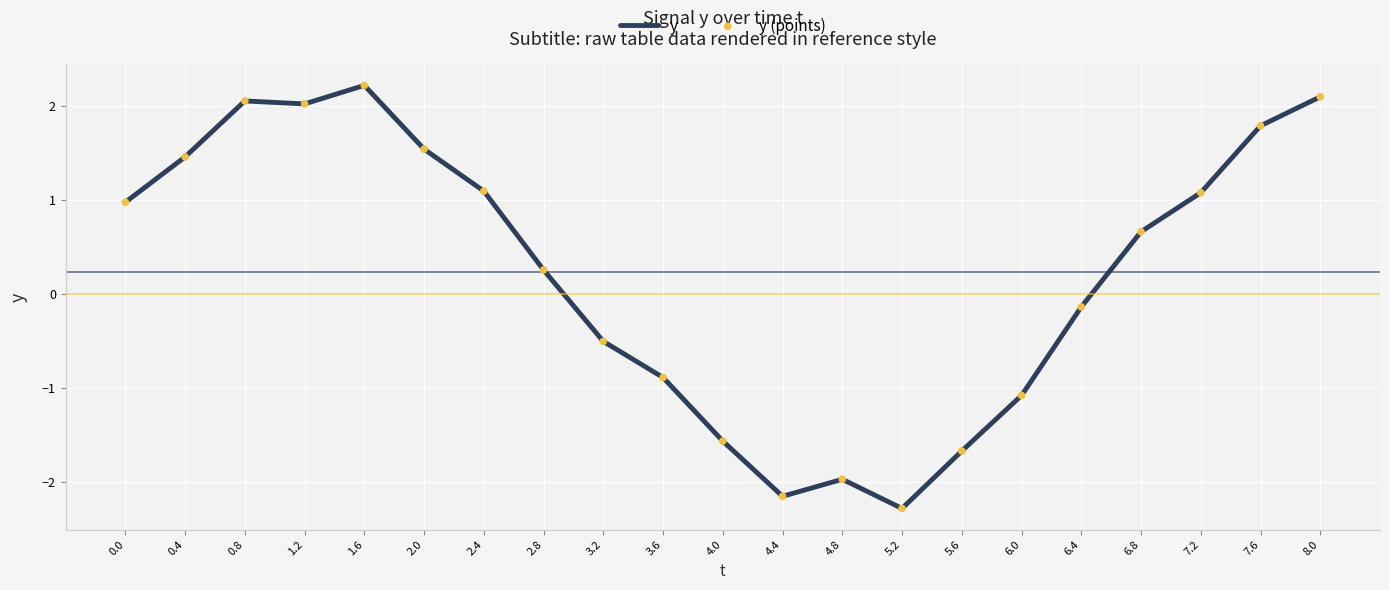

What is the minimum value shown in the chart?

-2.3